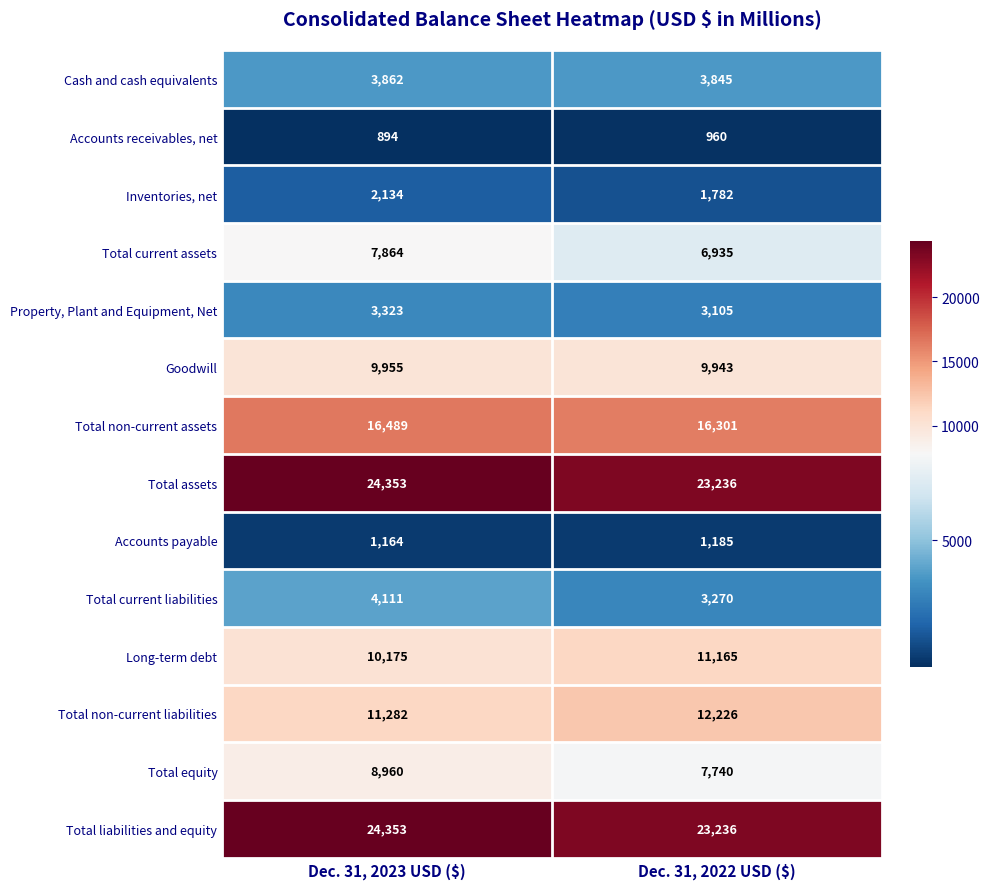

What is the difference between the highest and lowest values at Dec. 31, 2023 USD ($)?

23459